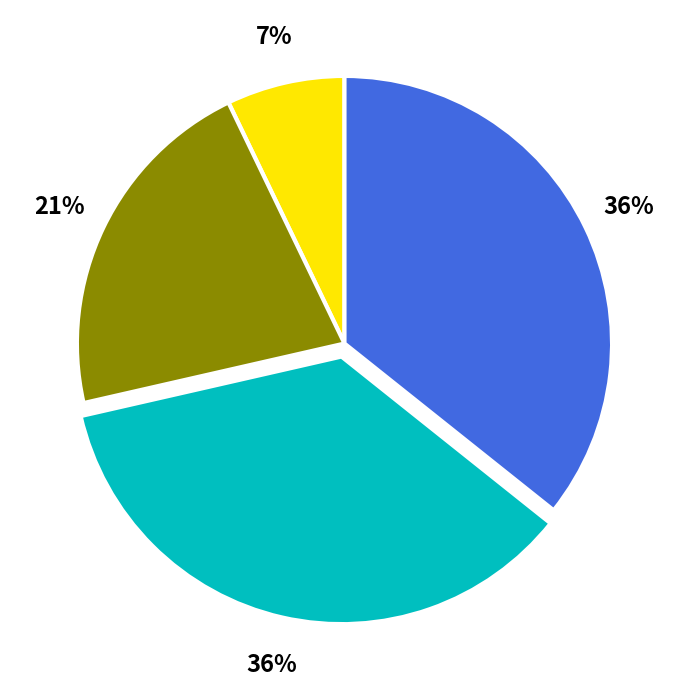

Is there a majority slice in this chart?

No